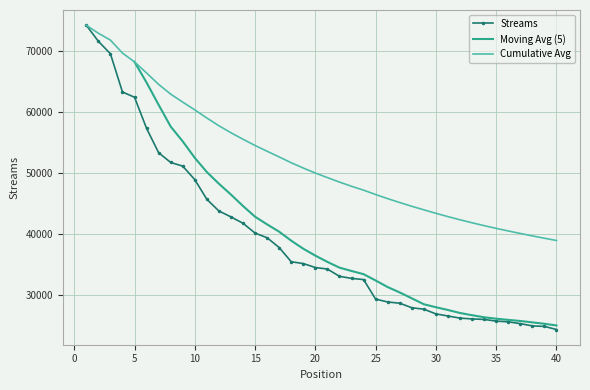

List the labels in order of value, smallest first.

40, 39, 38, 37, 36, 35, 34, 33, 32, 31, 30, 29, 28, 27, 26, 25, 24, 23, 22, 21, 20, 19, 18, 17, 16, 15, 14, 13, 12, 11, 10, 9, 8, 7, 6, 5, 4, 3, 2, 1